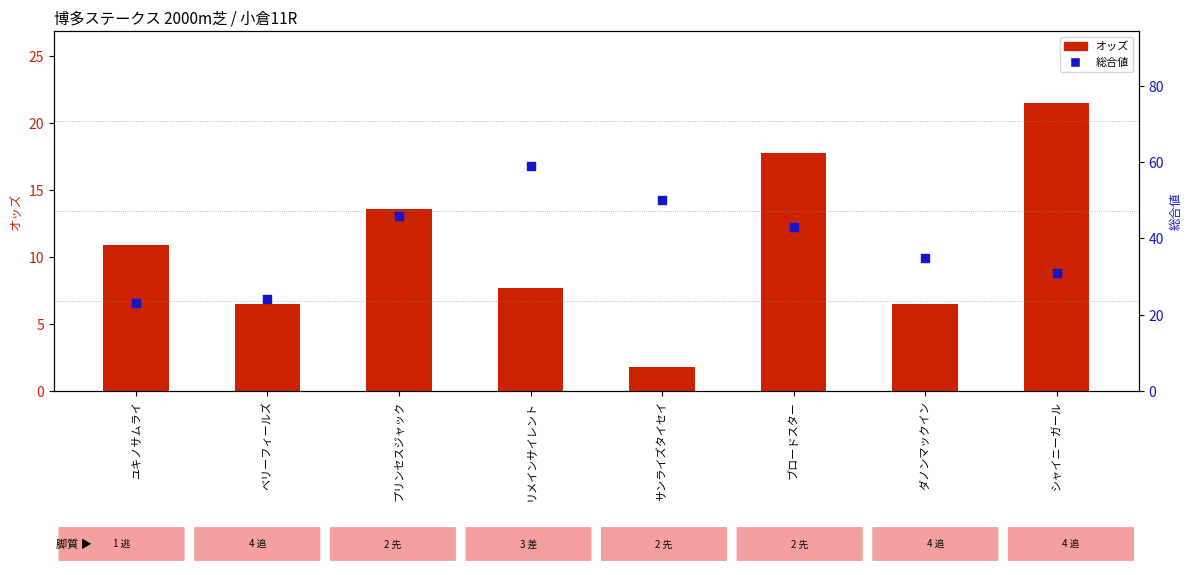

At how many categories does at least one series exceed 10?

8